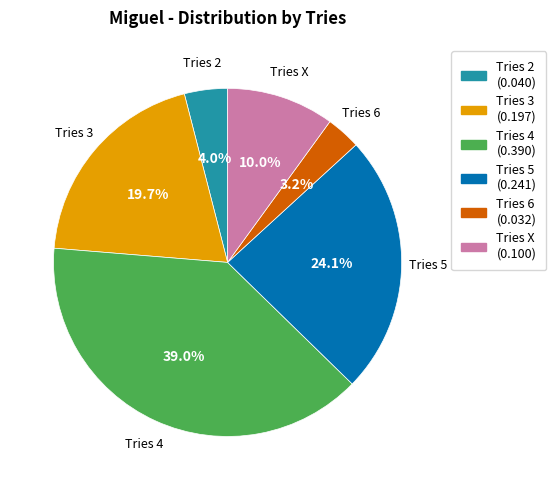

Does any single category account for the majority?

No